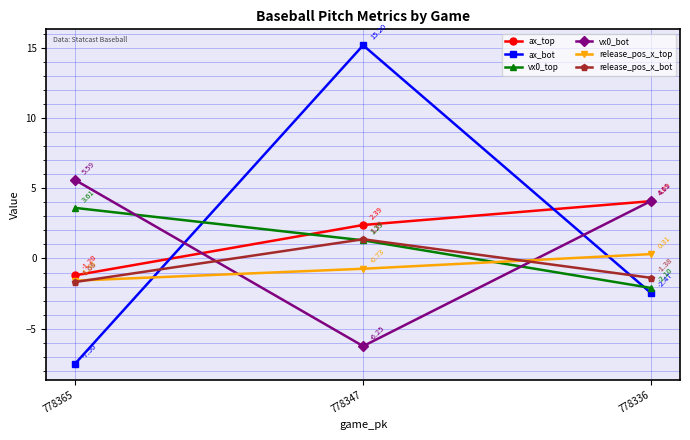

At which category is the sum across all series the highest?

778347